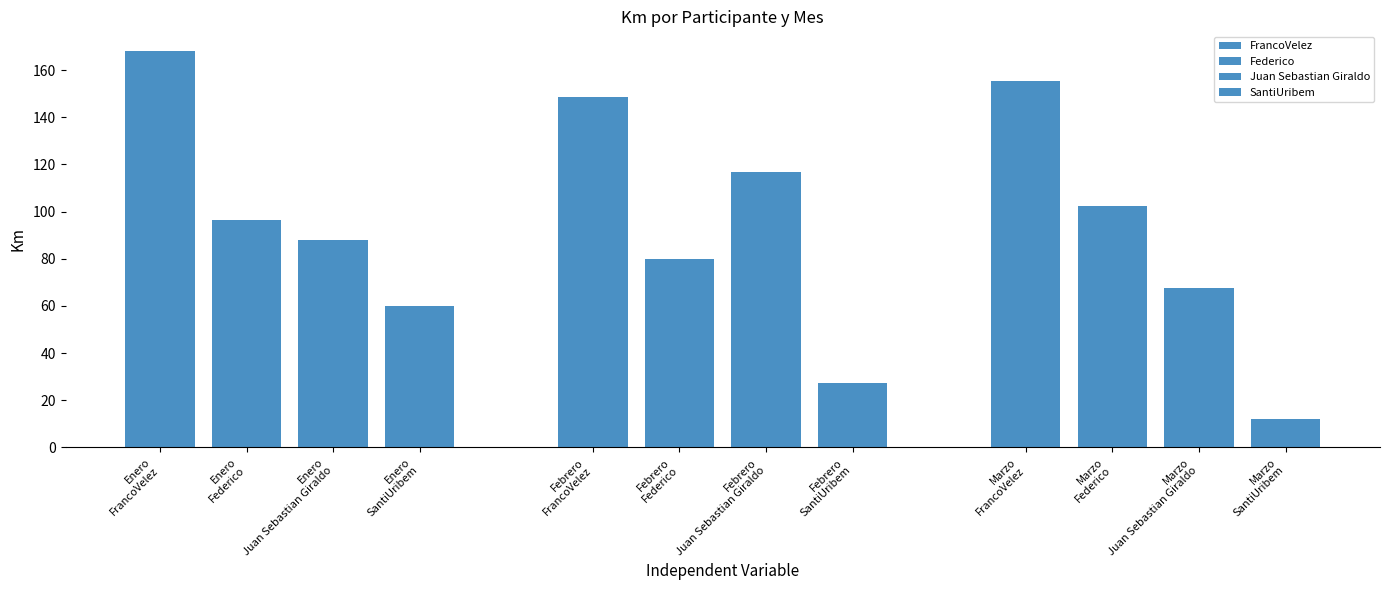

What is the average value of the Juan Sebastian Giraldo series?

90.8